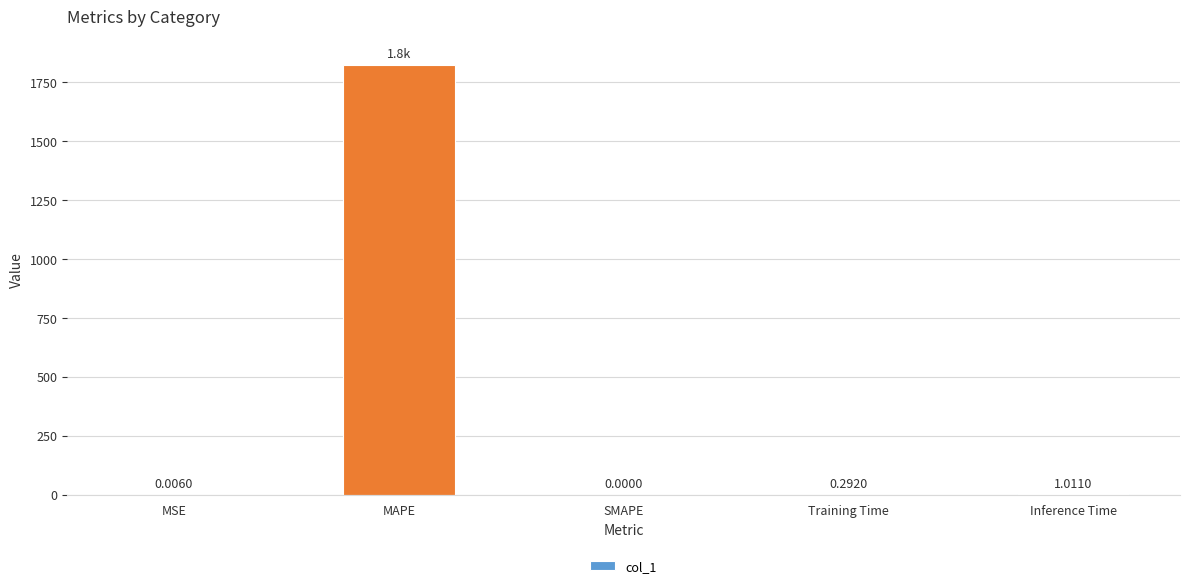

Which has a higher value, Training Time or Inference Time?

Inference Time